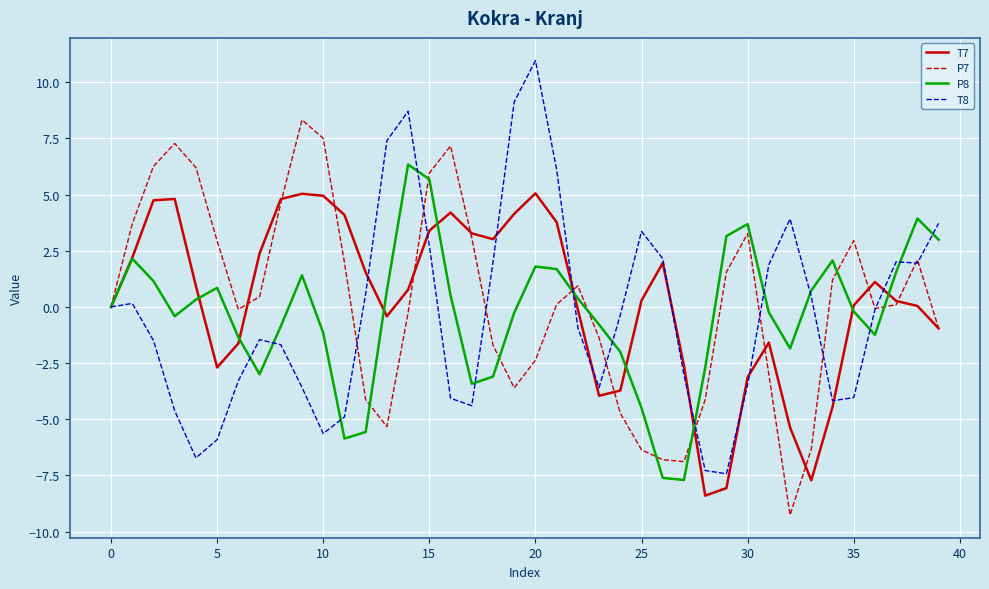

What is the lowest value of the P7 series?

-9.3